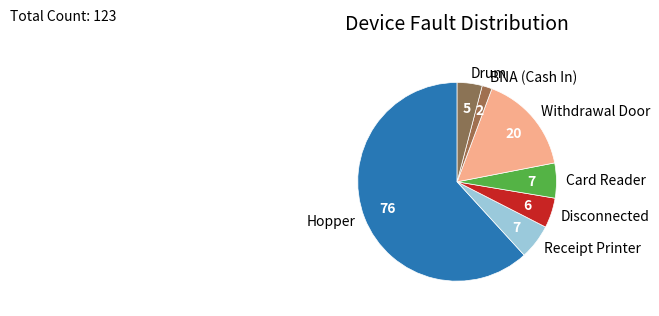

Is it true that Card Reader is 1% of the pie?

False